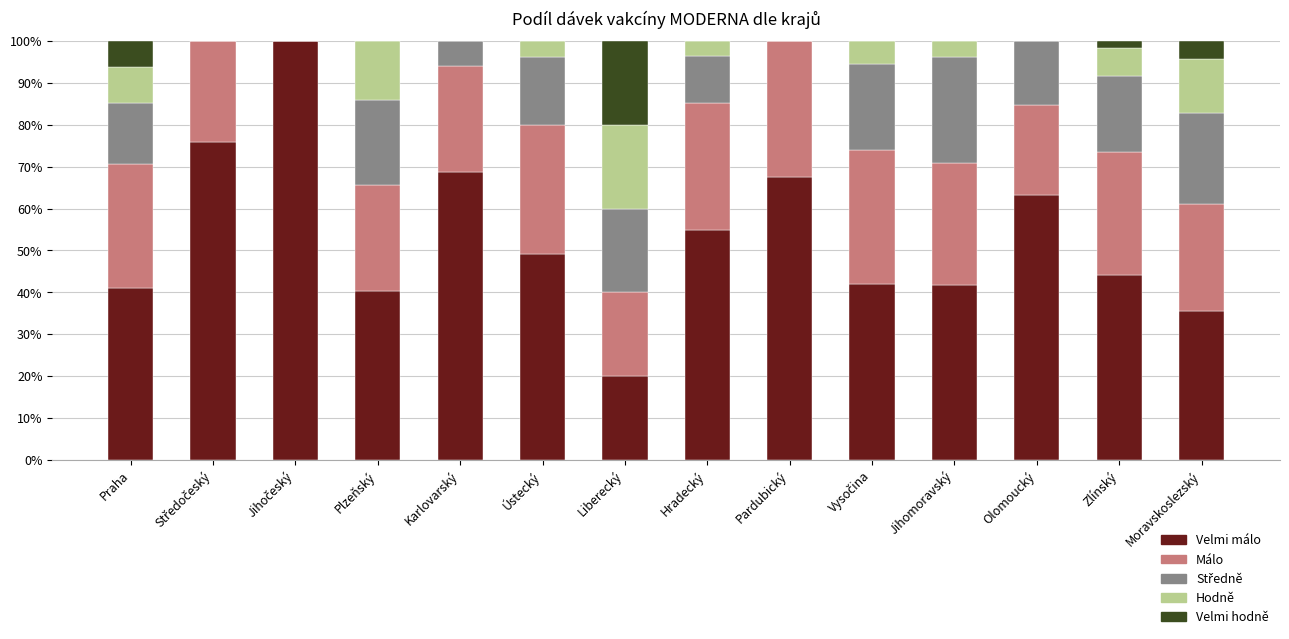

True or false: Středně has a value of 0.2 at Vysočina.

True